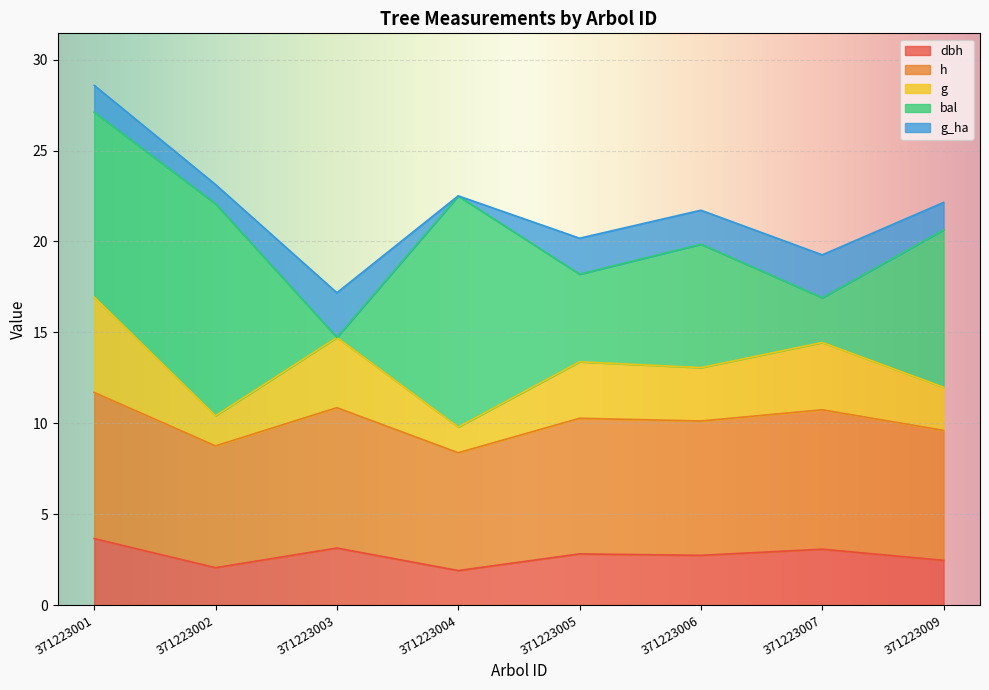

Between 371223007 and 371223001, which is larger?

371223001